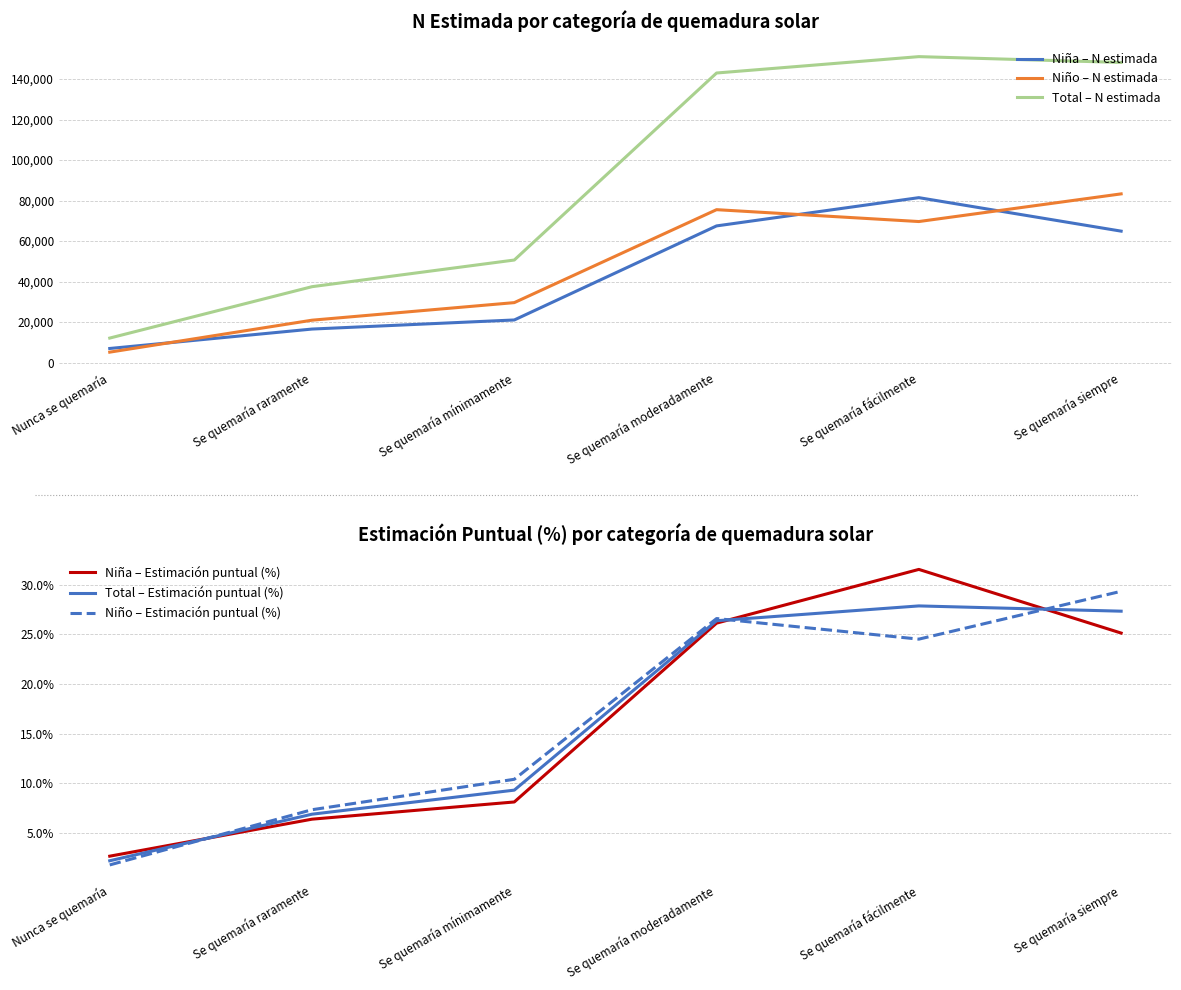

Does the chart have visible grid lines?

Yes